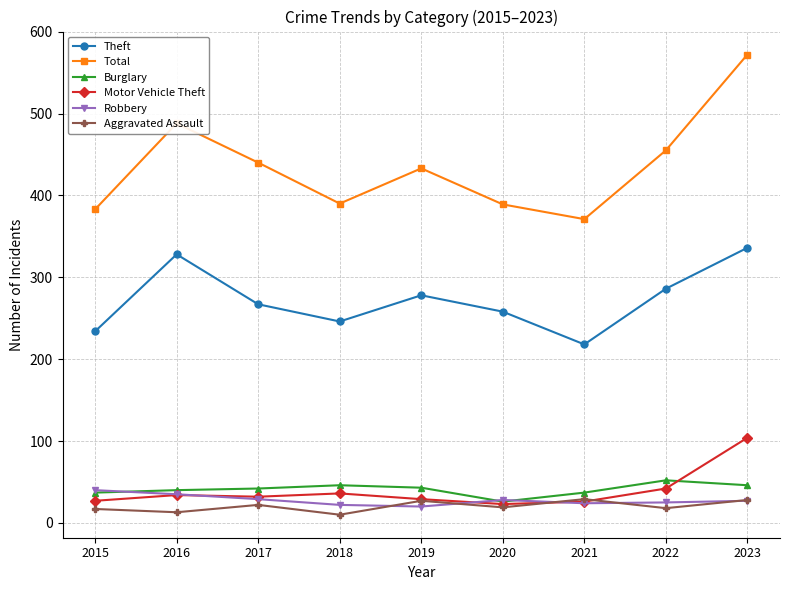

What is the value of the Total point at the 3rd from the left?

440